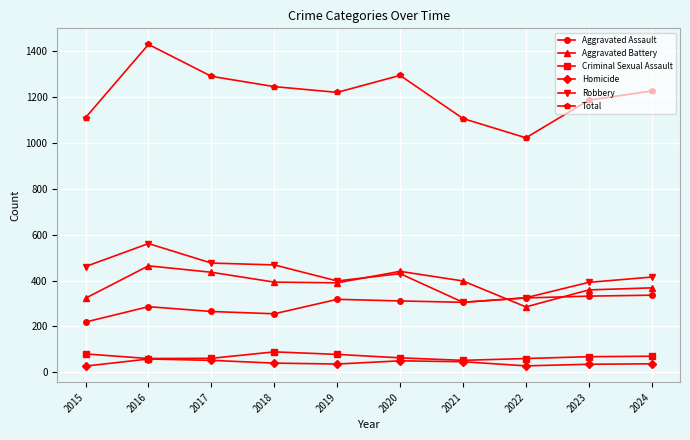

Which series has the largest range (max minus min)?

Total